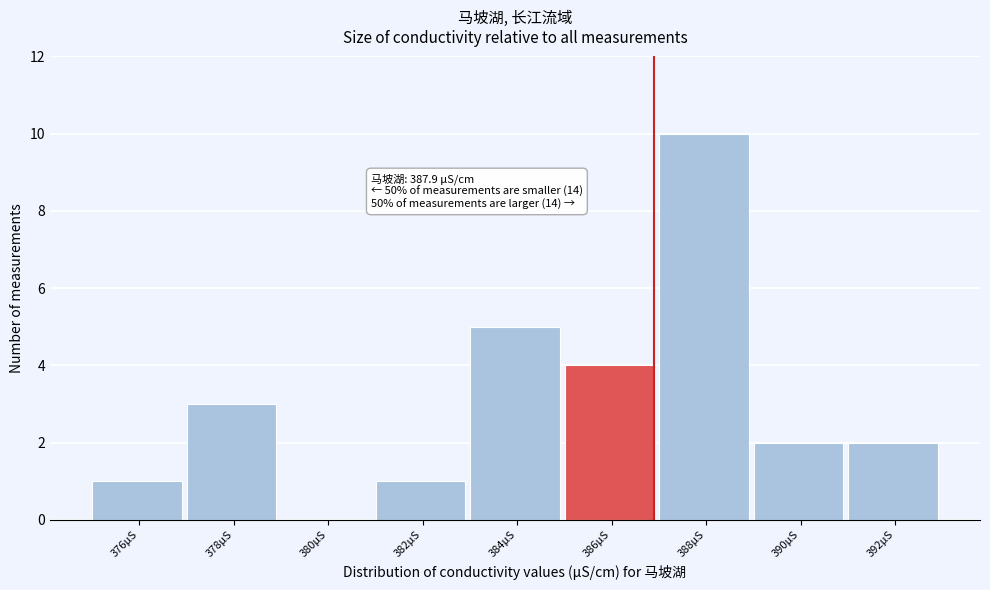

Reading left to right, list all the values displayed in this chart.

376μS=1	378μS=3	380μS=0	382μS=1	384μS=5	386μS=4	388μS=10	390μS=2	392μS=2